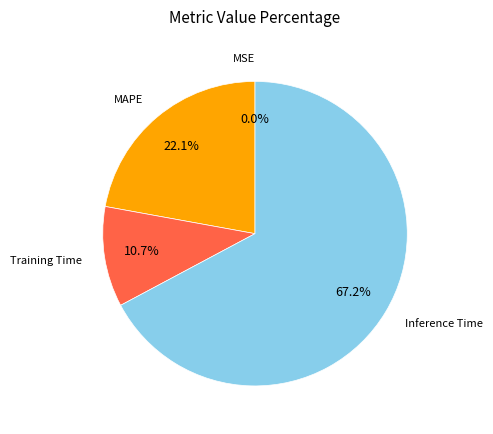

Does any single category account for the majority?

Yes